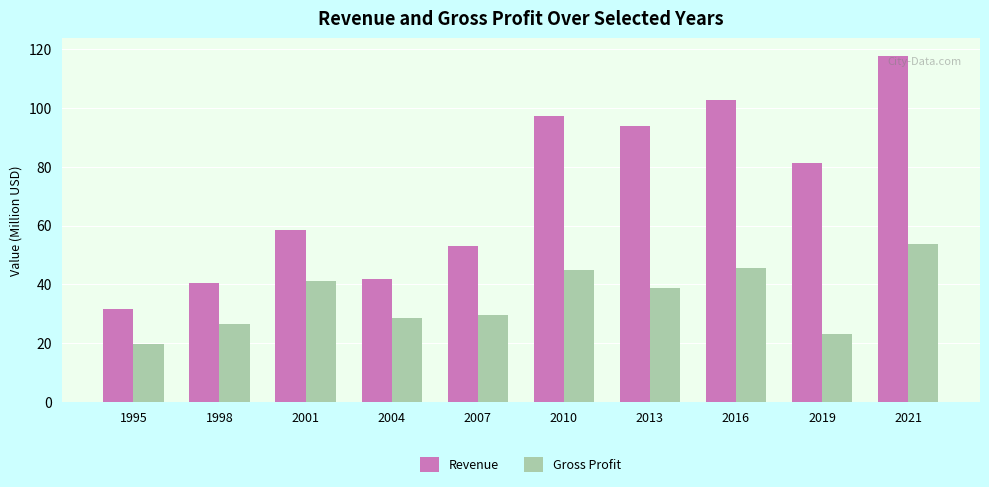

Which label corresponds to the largest value in the chart?

2021